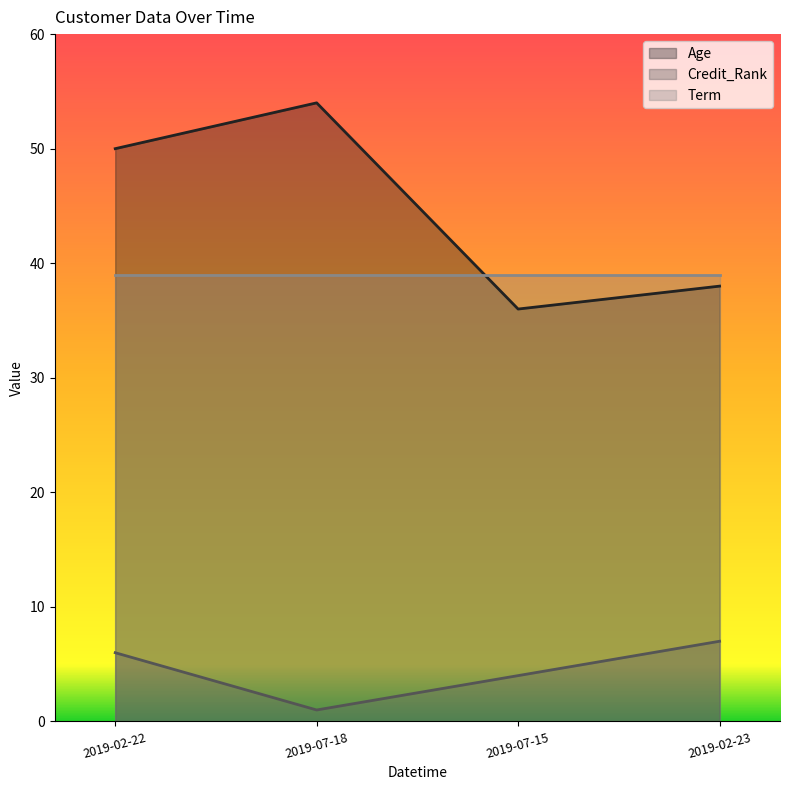

The Age series shows 14 at 2019-02-23. True or false?

False